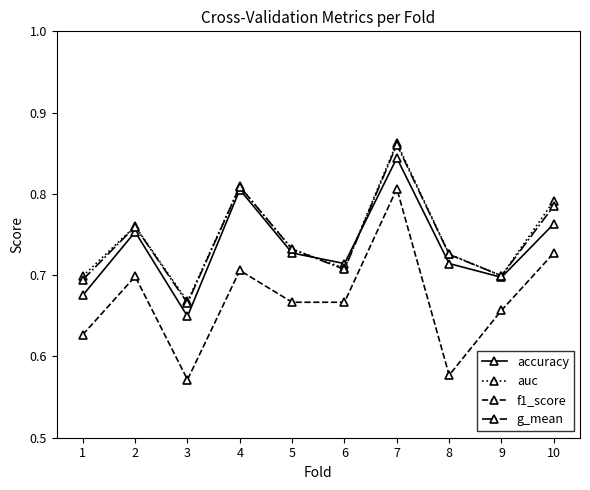

Which category has the highest value in the f1_score series?

7